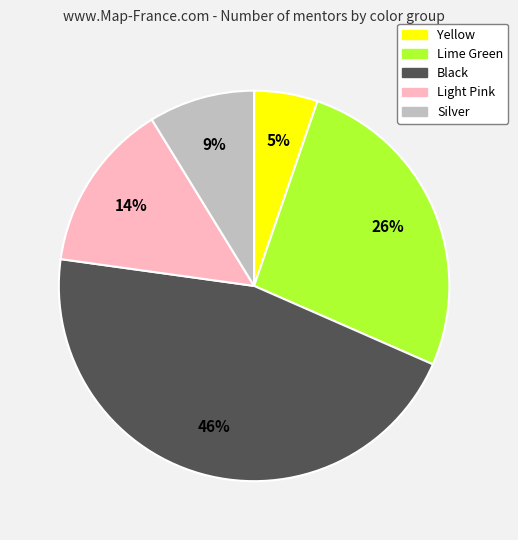

Which has a higher value, Black or Lime Green?

Black